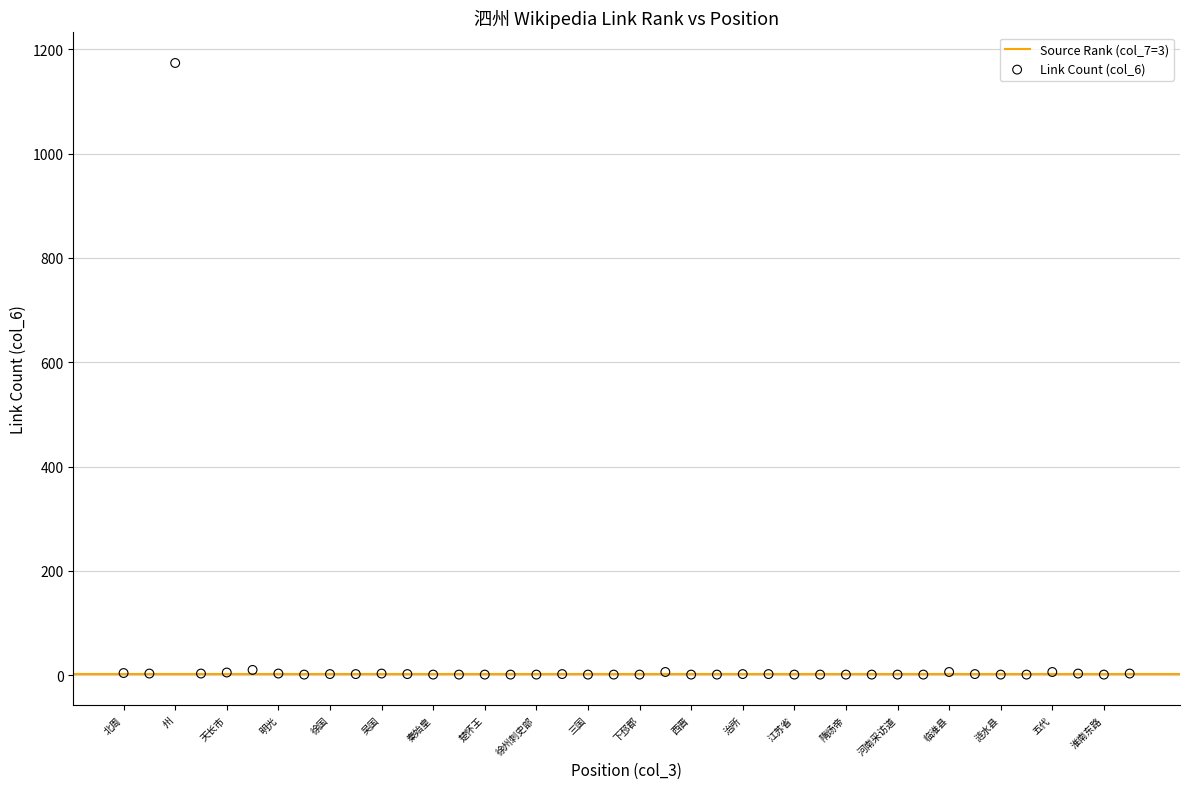

What is the range of X values (max minus min)?

39